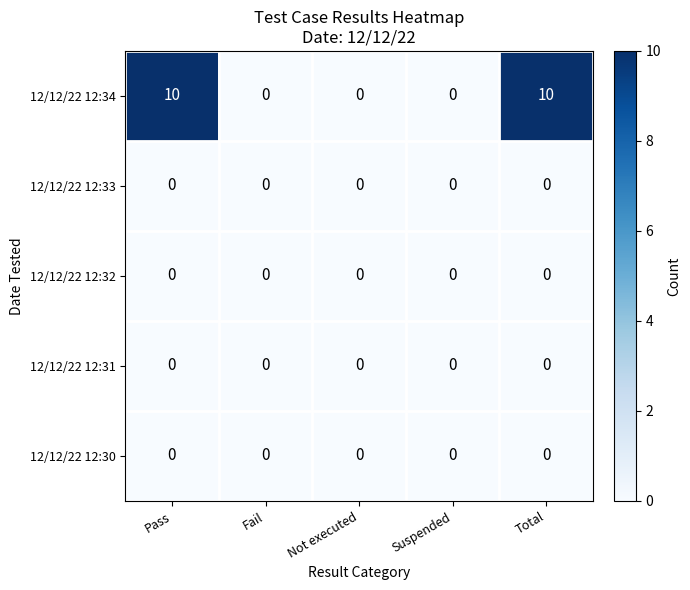

Which series changed the most between Pass and Not executed?

12/12/22 12:34